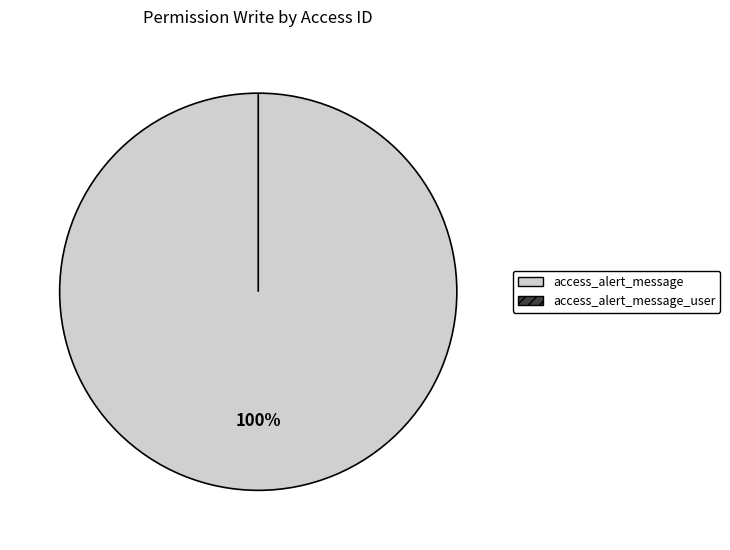

What percentage is NOT represented by access_alert_message_user?

100.0%